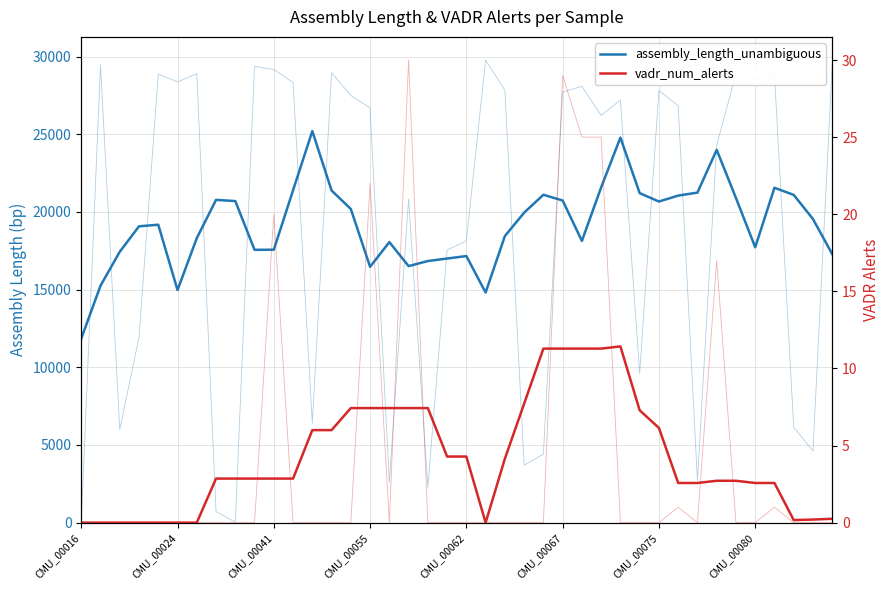

Which has a higher value, 30 or 18?

30